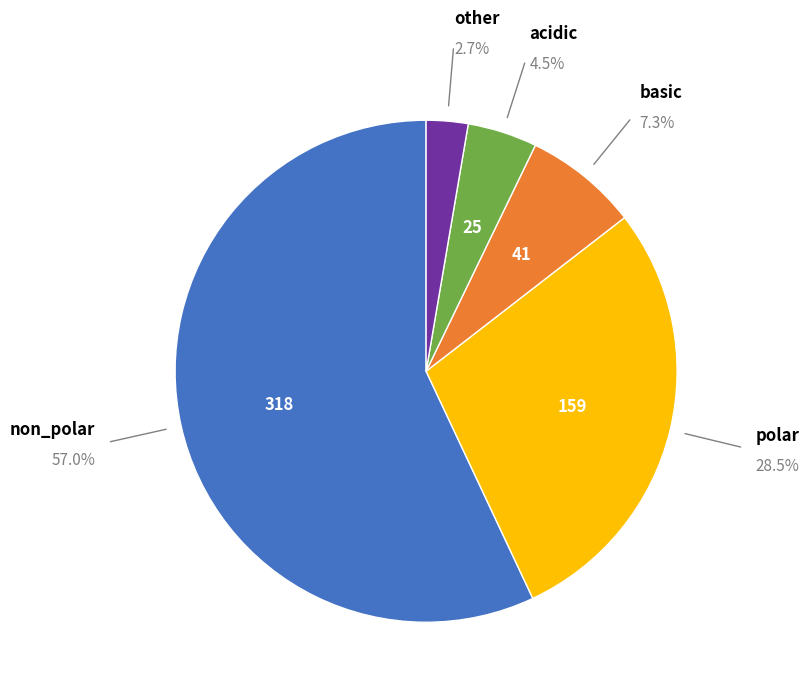

Is there any slice that represents more than half of the pie?

Yes